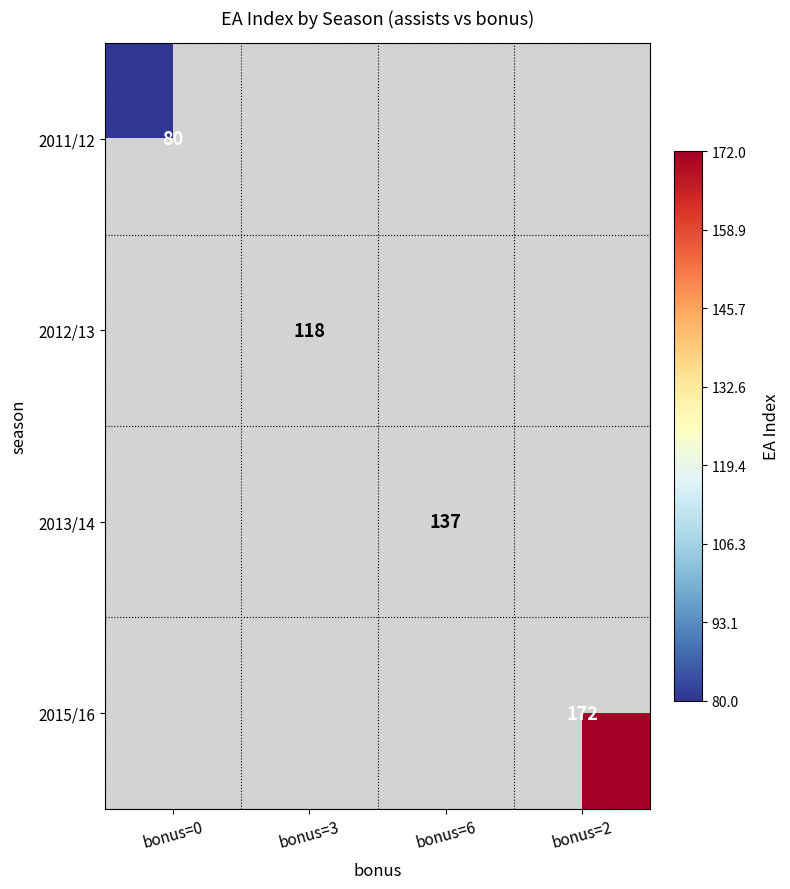

True or false: 2012/13 has a value of 118 at bonus=3.

True